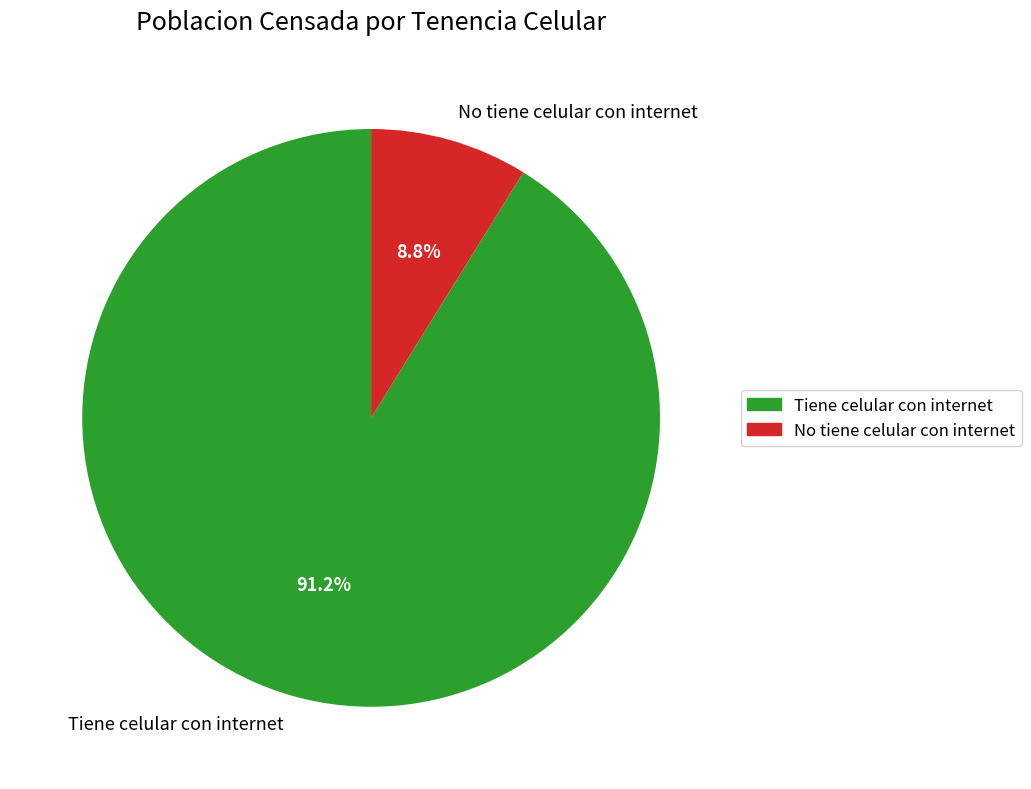

To the nearest percent, what portion does Tiene celular con internet represent?

91%